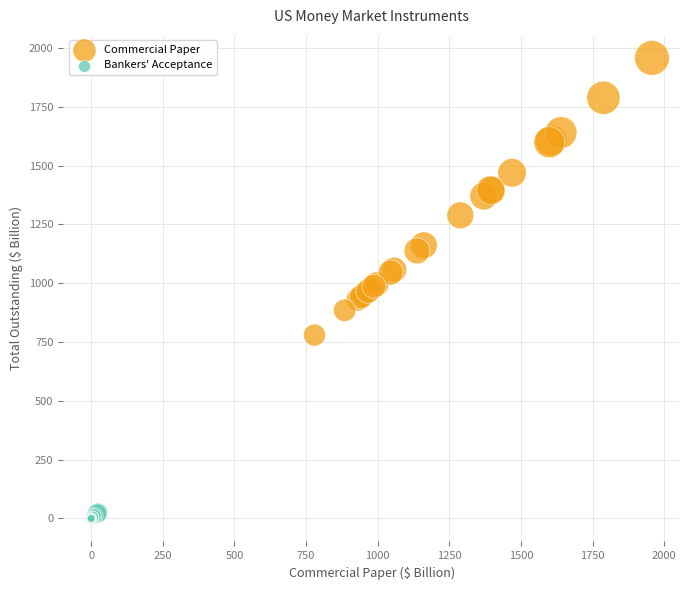

Which series reaches the minimum Y coordinate?

Bankers' Acceptance